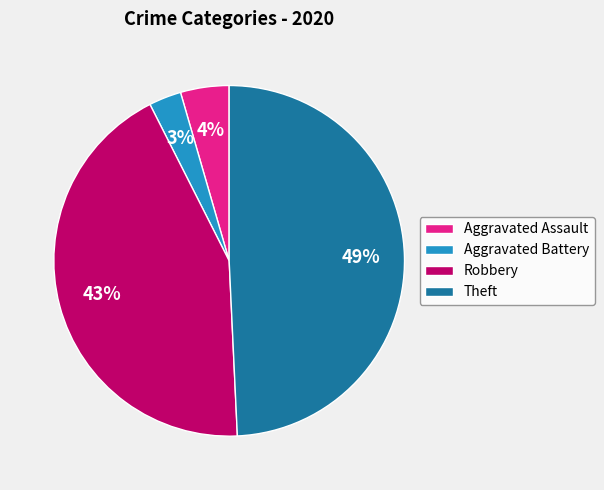

Which has a higher value, Aggravated Assault or Aggravated Battery?

Aggravated Assault